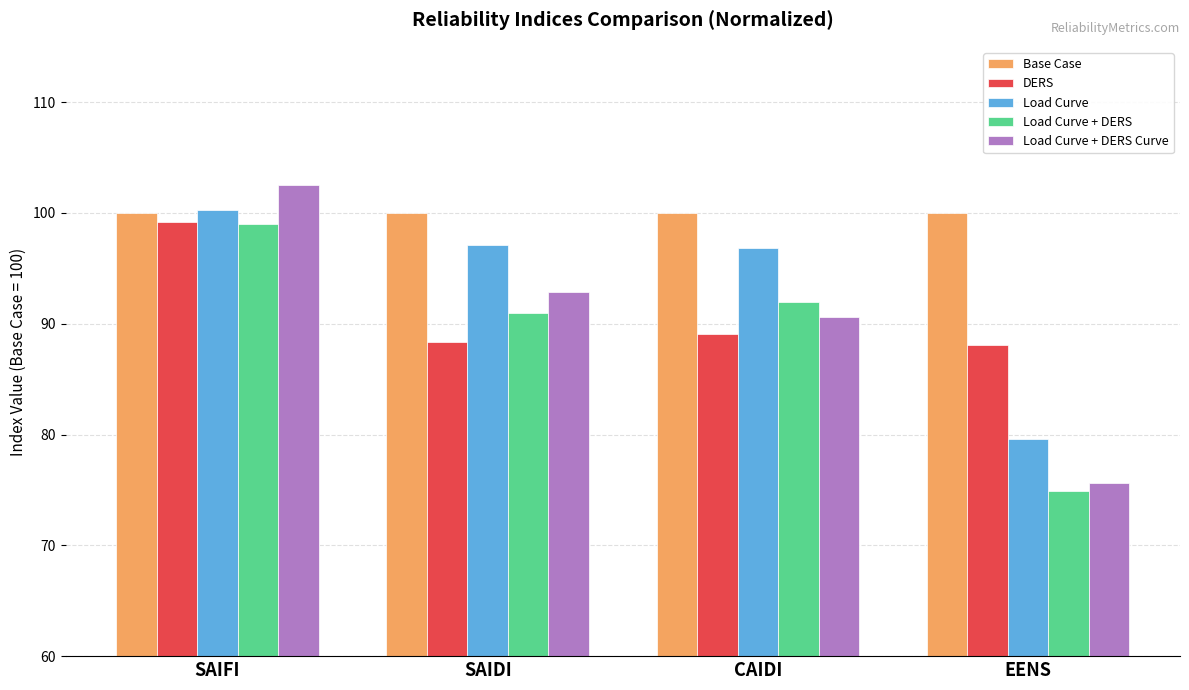

The Load Curve + DERS series shows 32.6 at CAIDI. True or false?

False